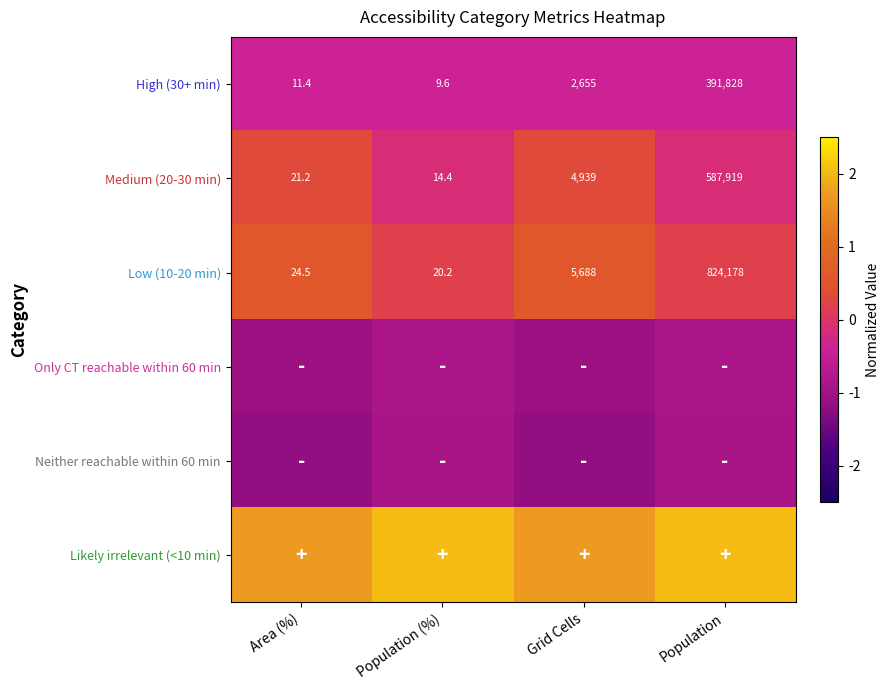

At which label does Likely irrelevant (<10 min) first exceed 2?

Population (%)